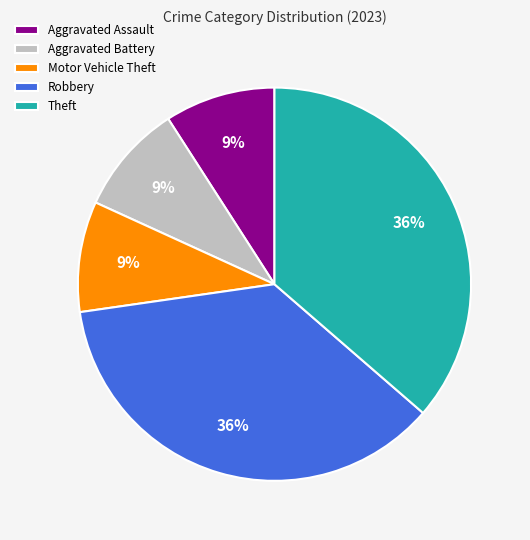

Combined, do Robbery and Motor Vehicle Theft account for over 50%?

No